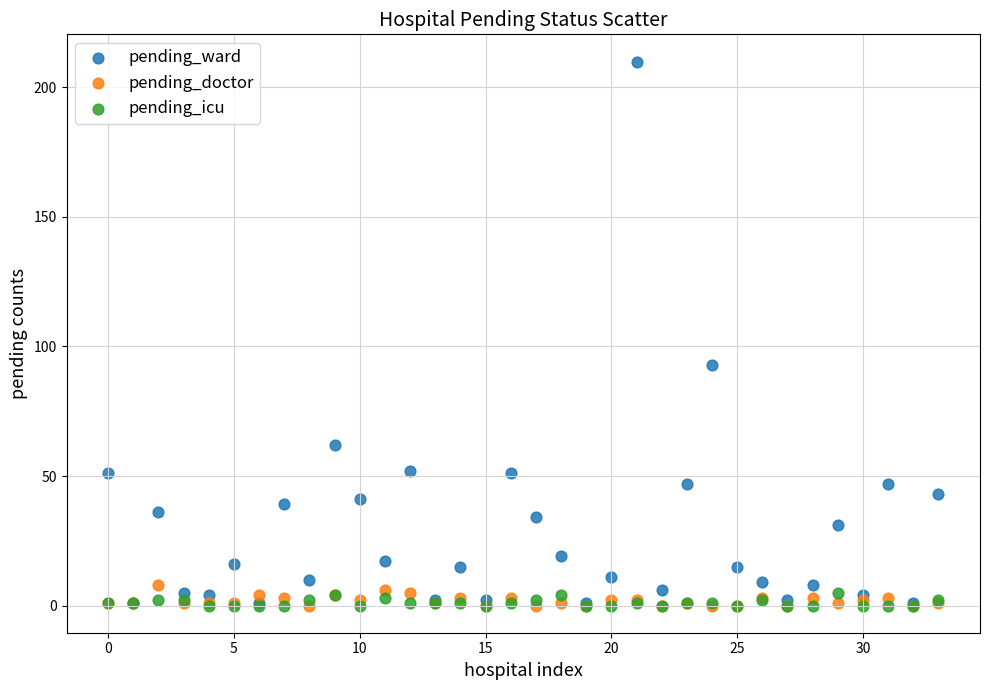

Across all series, what Y value is closest to 105?

93